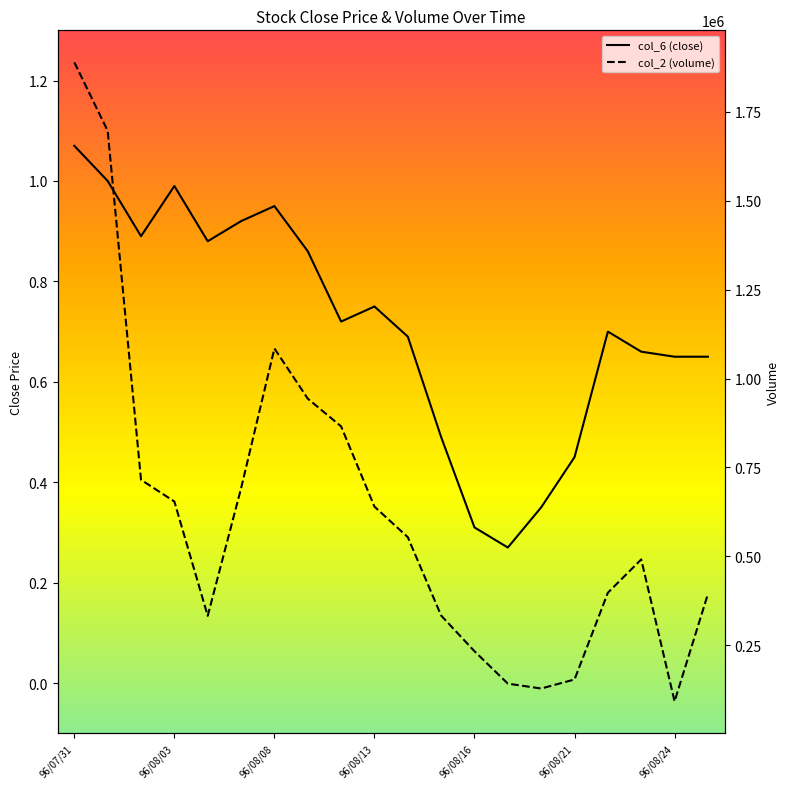

How many lines are shown in the chart?

2